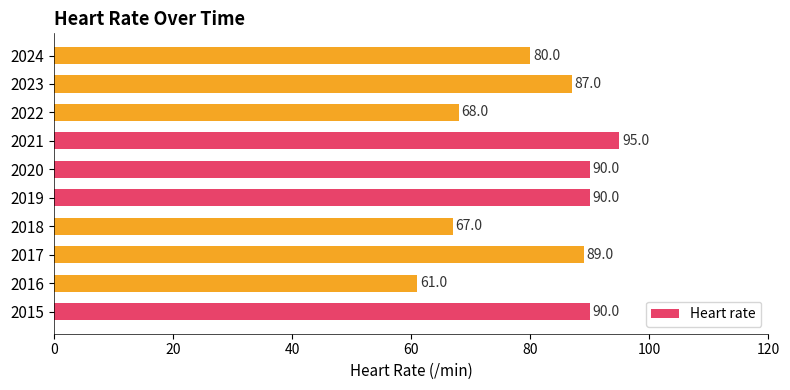

What is the difference between the second highest and minimum values?

29